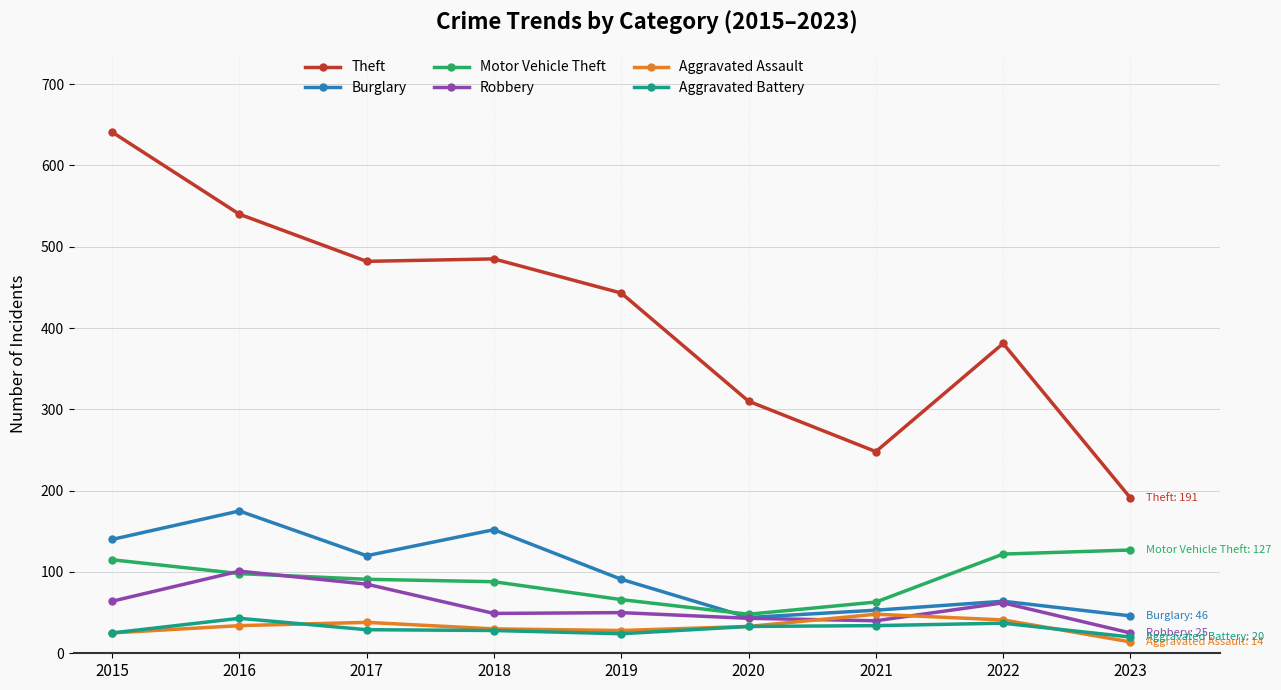

How many categories are shown in the chart?

9